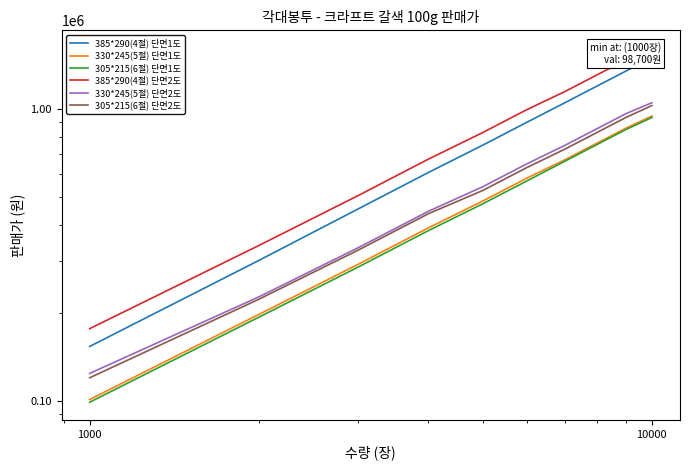

What is the total value across all series at 10000?

7068600